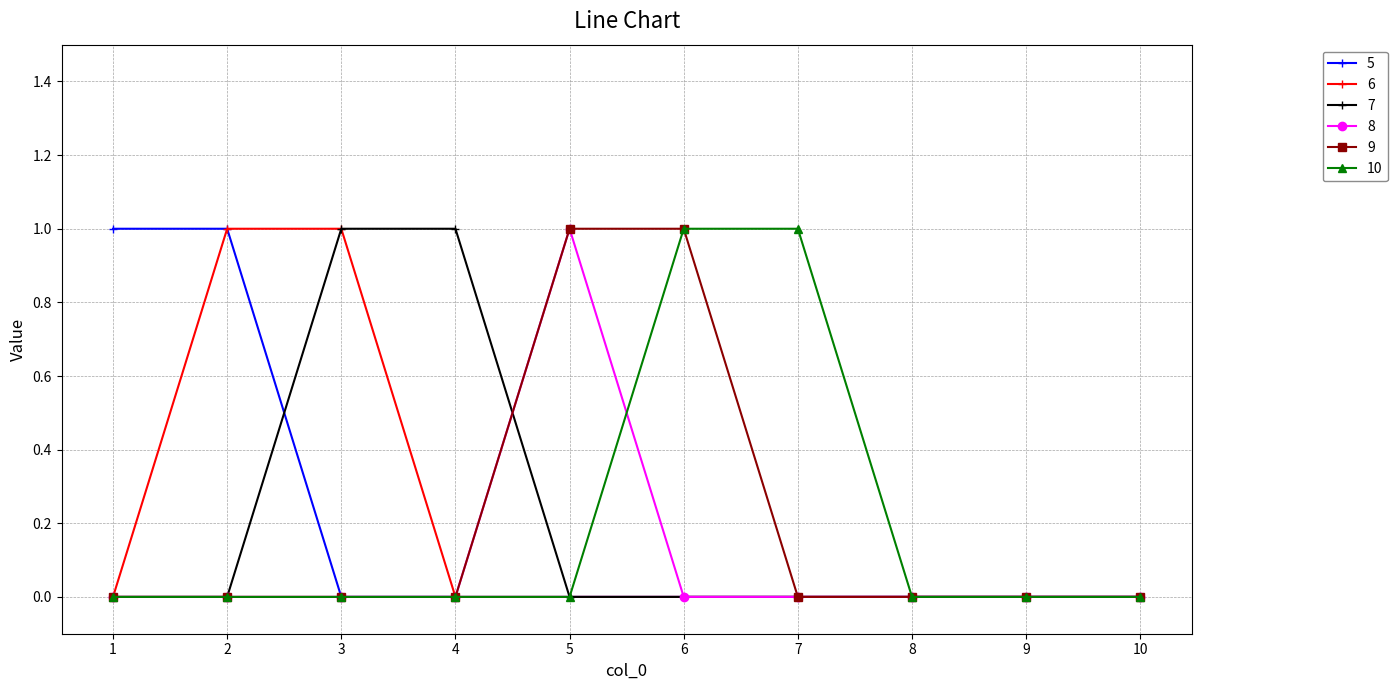

The value of 8 at 1 is -1. True or false?

False